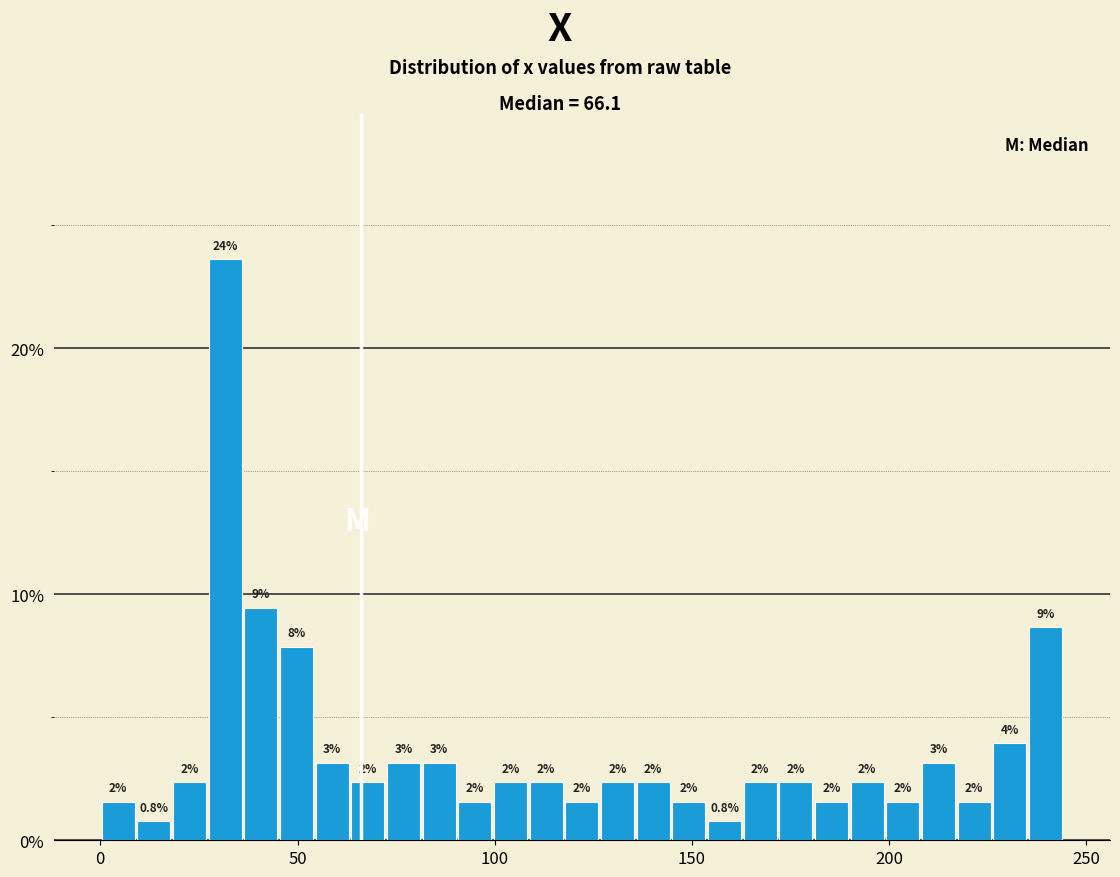

Read against the x-axis, roughly where is the centre of the tallest bar?

30